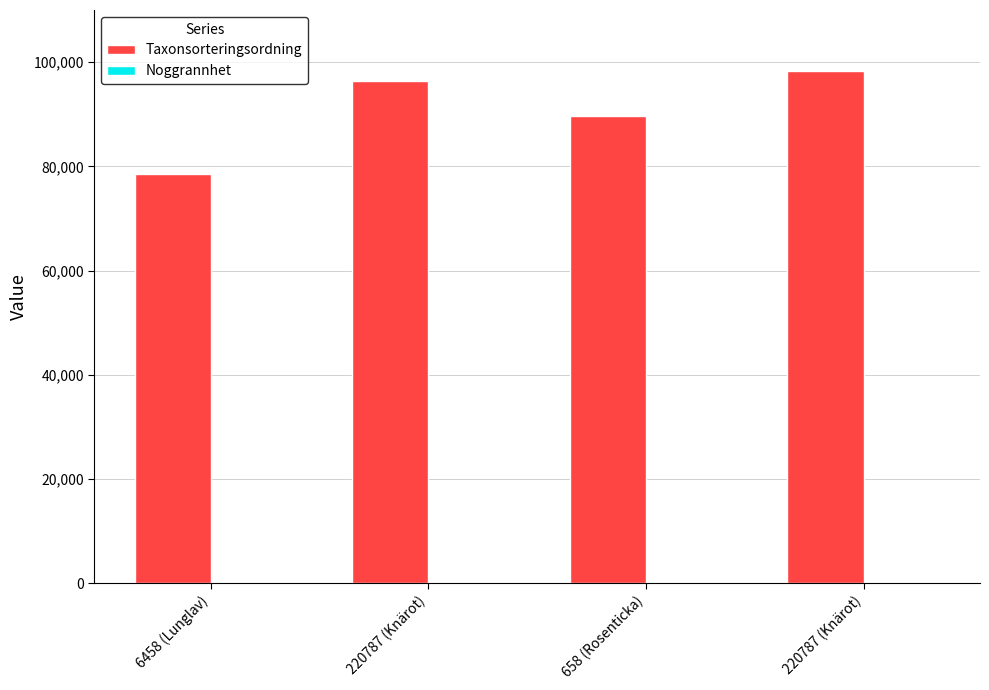

The value of Taxonsorteringsordning at 220787 (Knärot) is 96334. True or false?

True